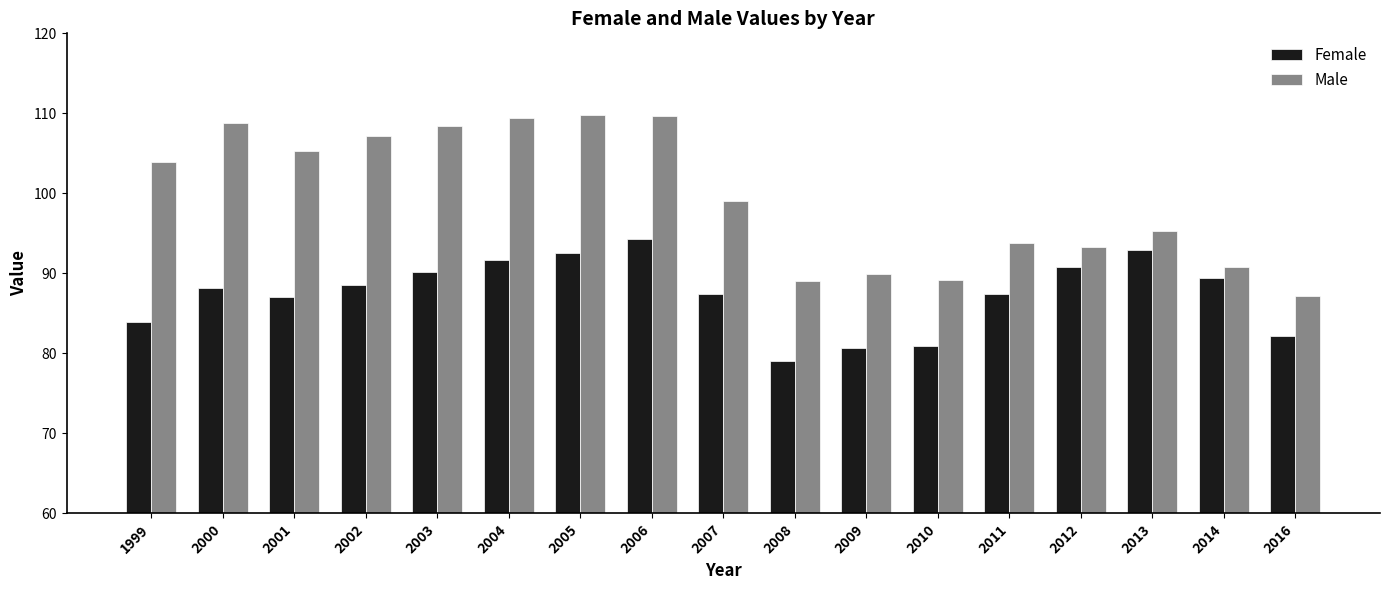

How many bars are there in total?

34